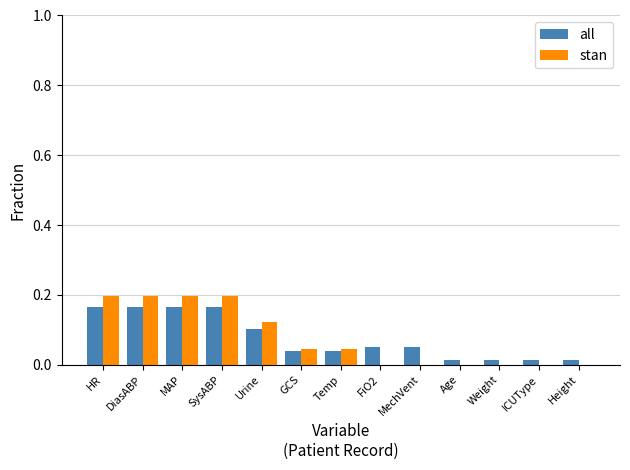

What are all the series names shown in the legend?

all, stan